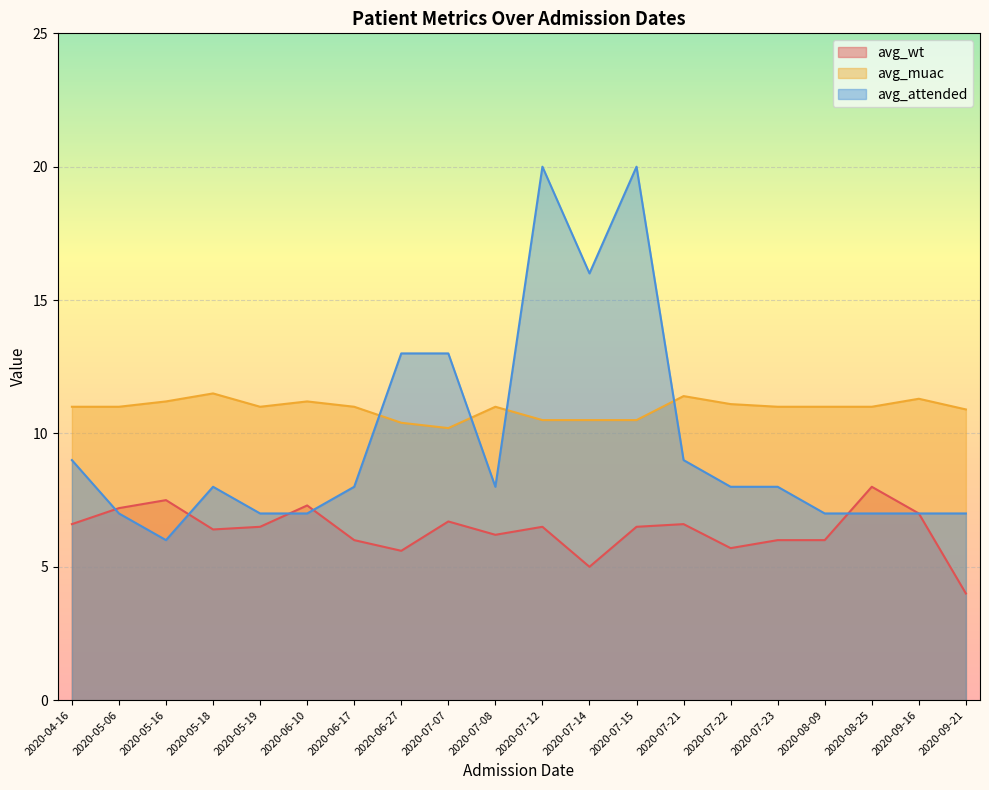

What is the minimum value for avg_muac?

10.2